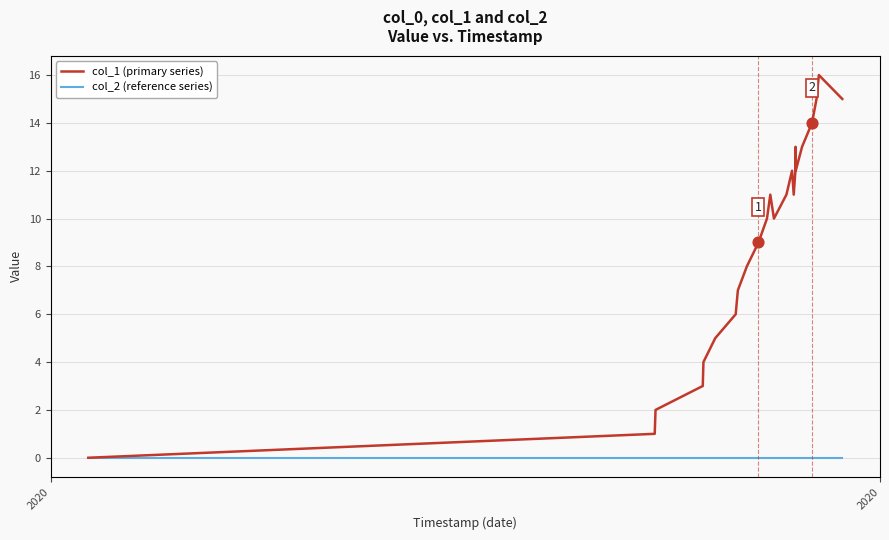

Which series has the largest total across all categories?

col_1 (primary series)